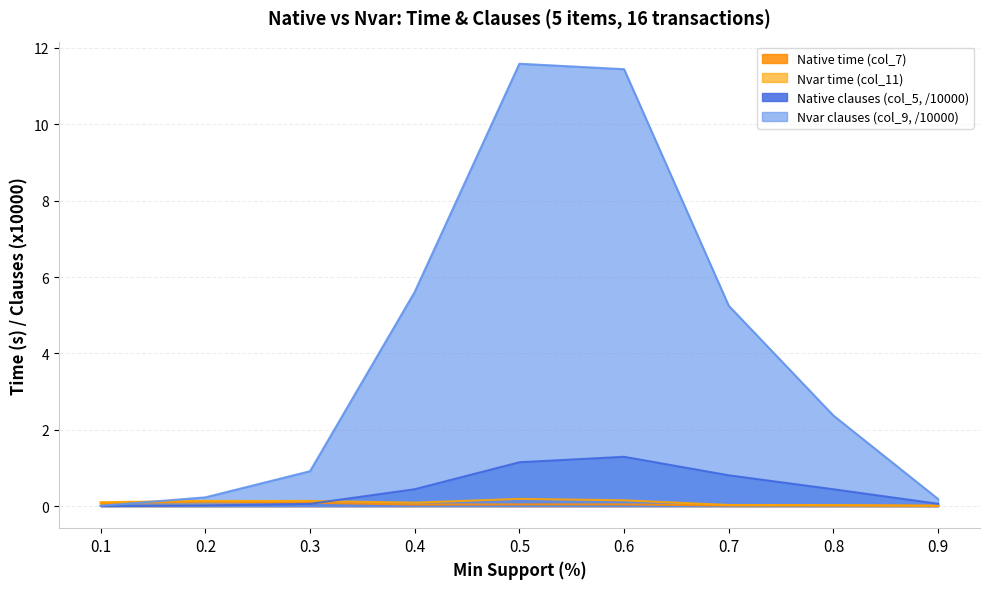

Which has a higher value, 0.3 or 0.2?

0.2